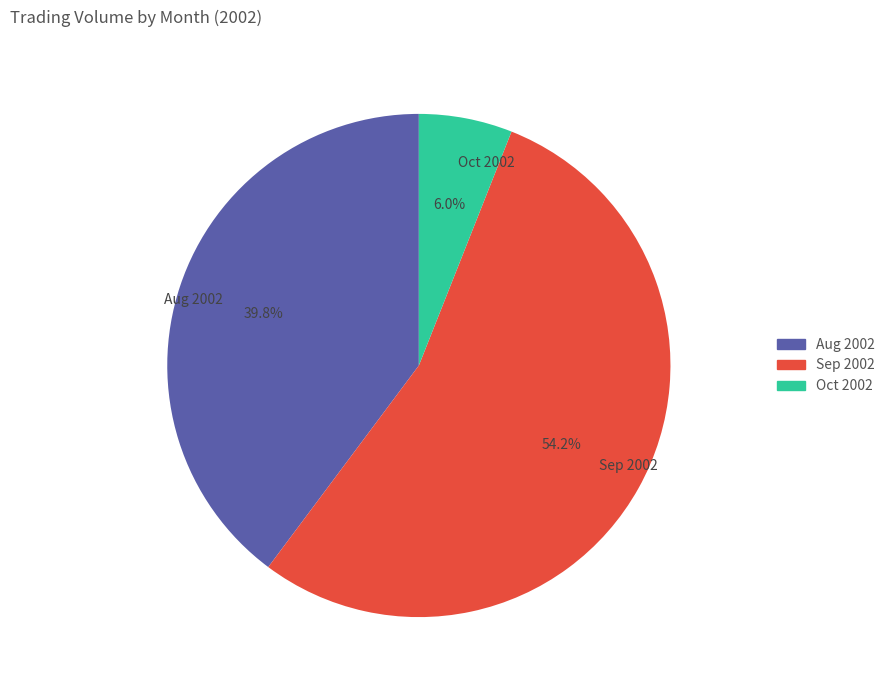

What is the total percentage of Sep 2002 and Oct 2002?

60.2%